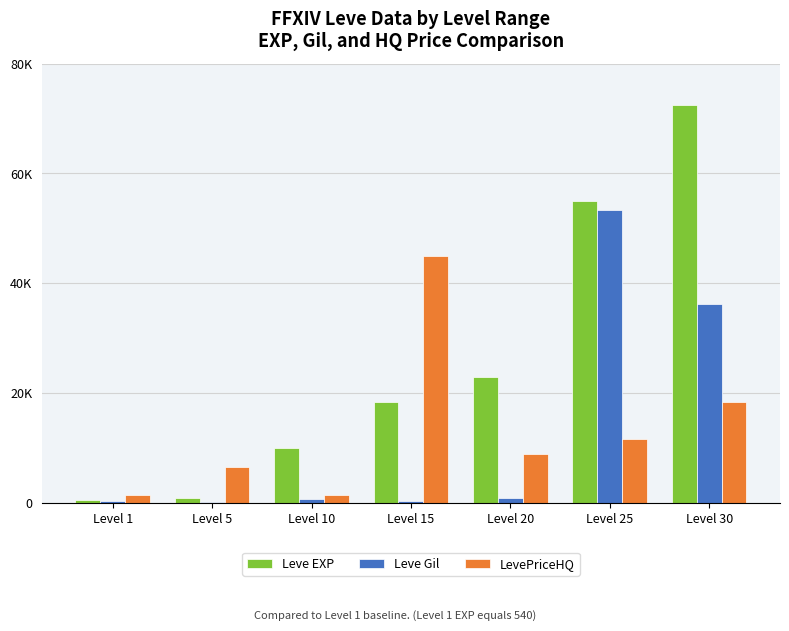

Which series has the widest spread of values?

Leve EXP